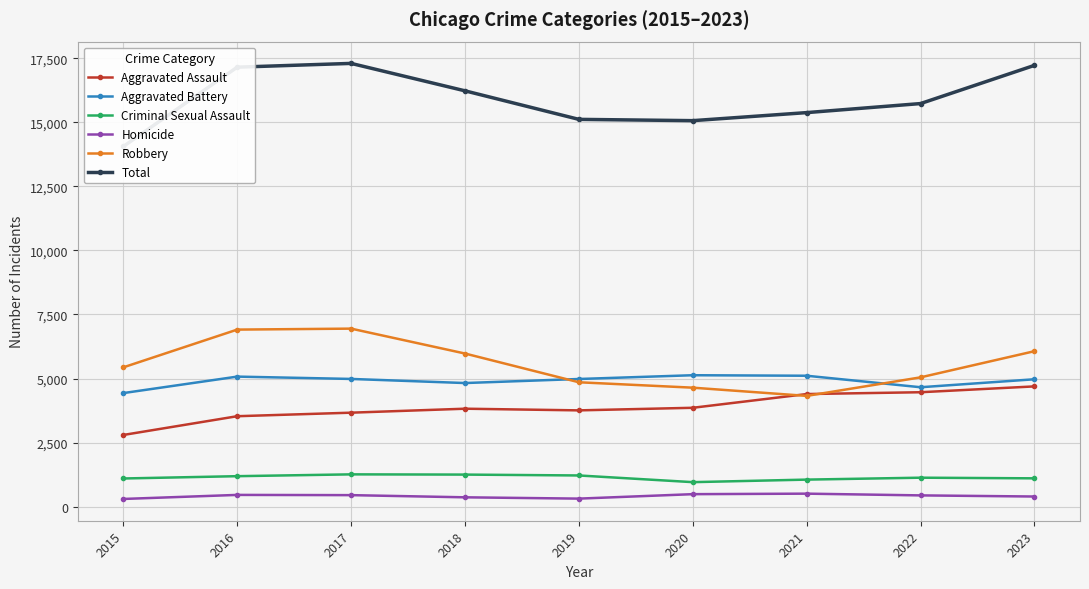

What is the difference between the highest and lowest values at 2022?

15296